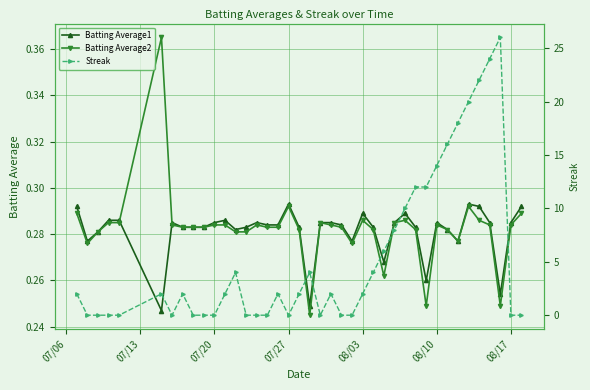

What is the value of the Batting Average1 point at the 32nd from the left?

0.3